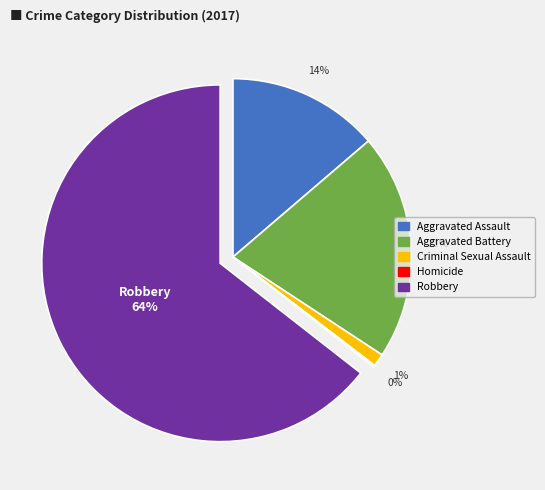

Which category has the biggest portion of the pie?

Robbery